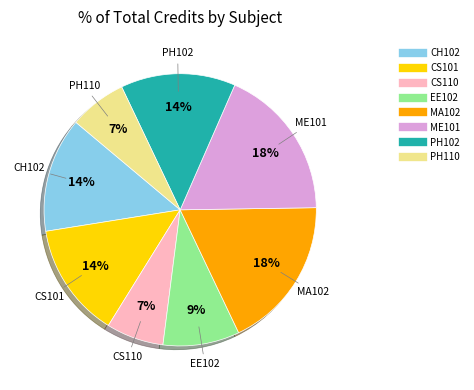

Combined, do CS110 and CH102 account for over 50%?

No